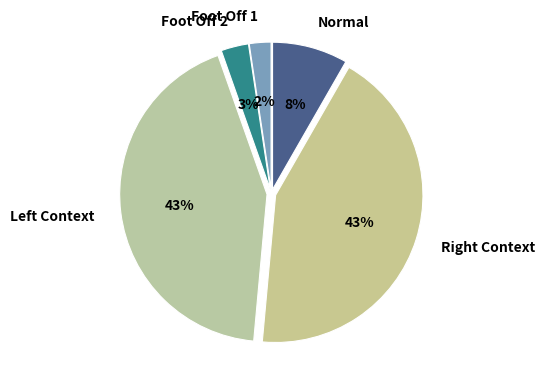

The Foot Off 2 slice represents 3% of the pie. True or false?

True